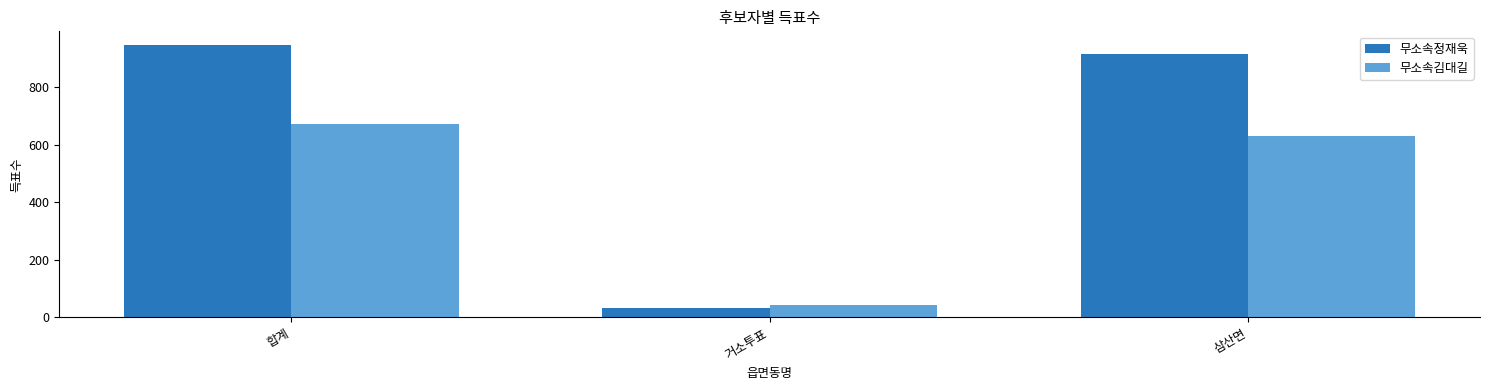

Which series has the largest range (max minus min)?

무소속정재욱